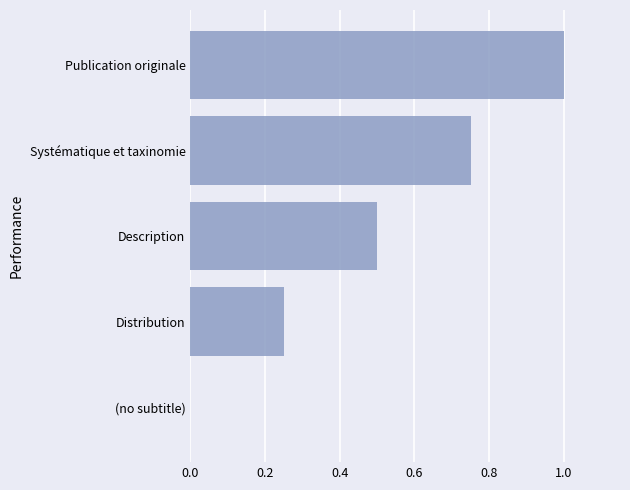

Read the value at Publication originale.

1.0